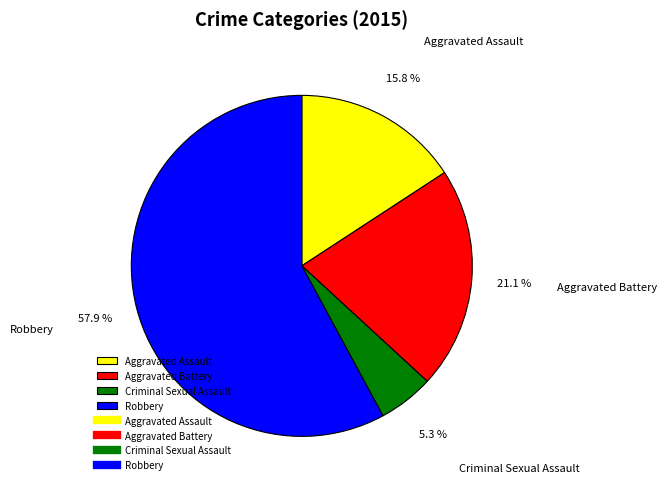

Rank the categories by value from highest to lowest.

Robbery, Aggravated Battery, Aggravated Assault, Criminal Sexual Assault